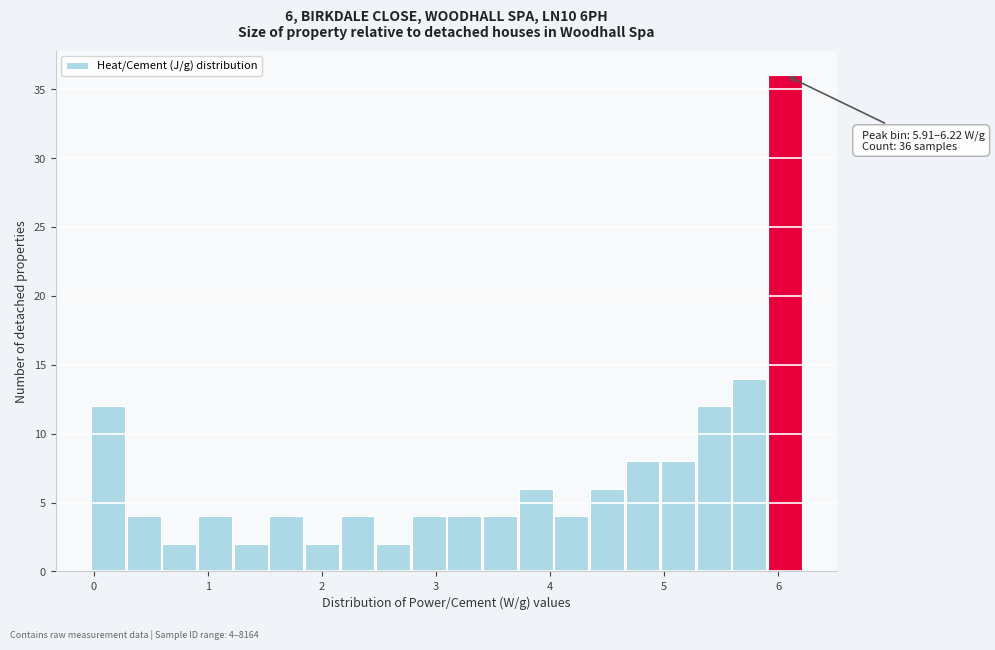

Read against the x-axis, roughly where is the centre of the tallest bar?

6.1